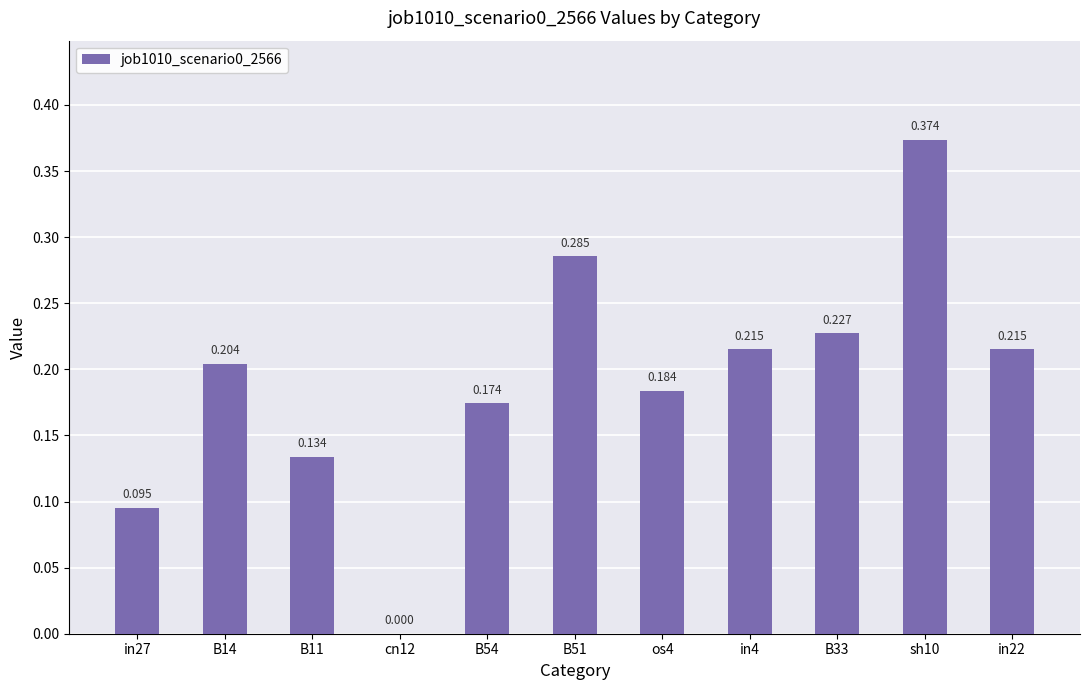

Which category has the lowest value across all series?

cn12